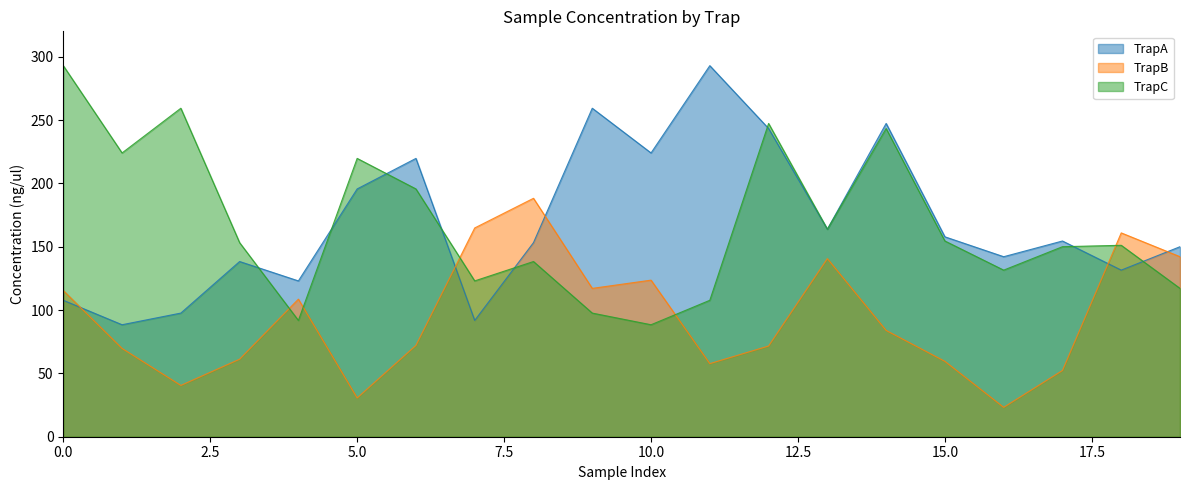

At which category does the chart reach its minimum across all series?

16